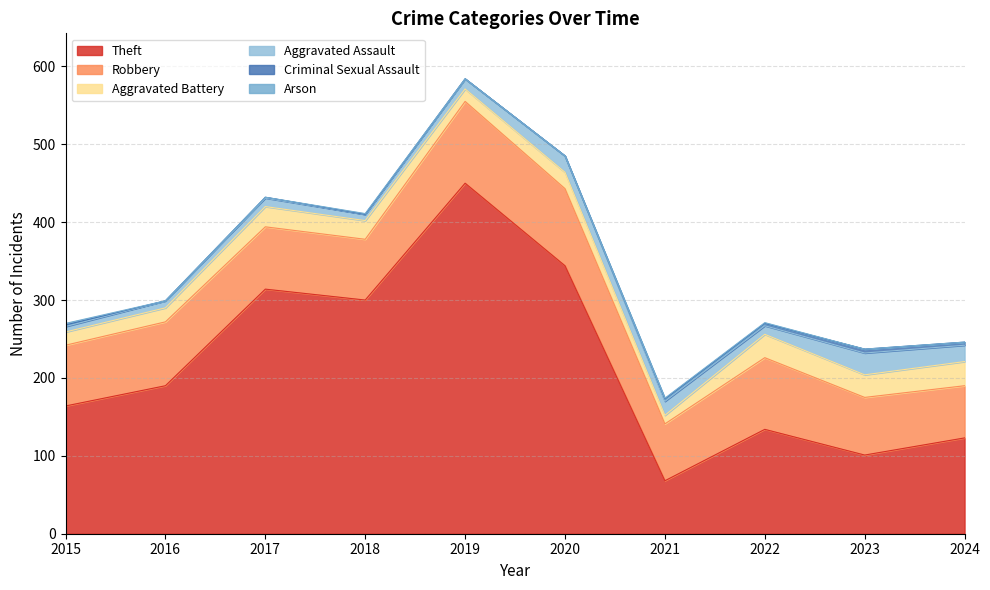

How many lines are shown in the chart?

6